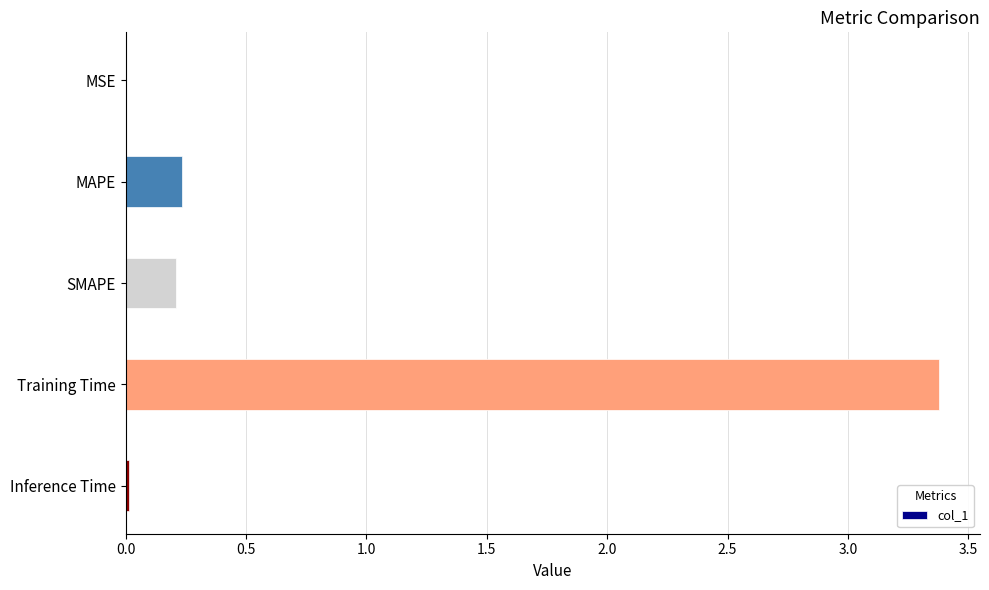

Between MAPE and MSE, which is larger?

MAPE